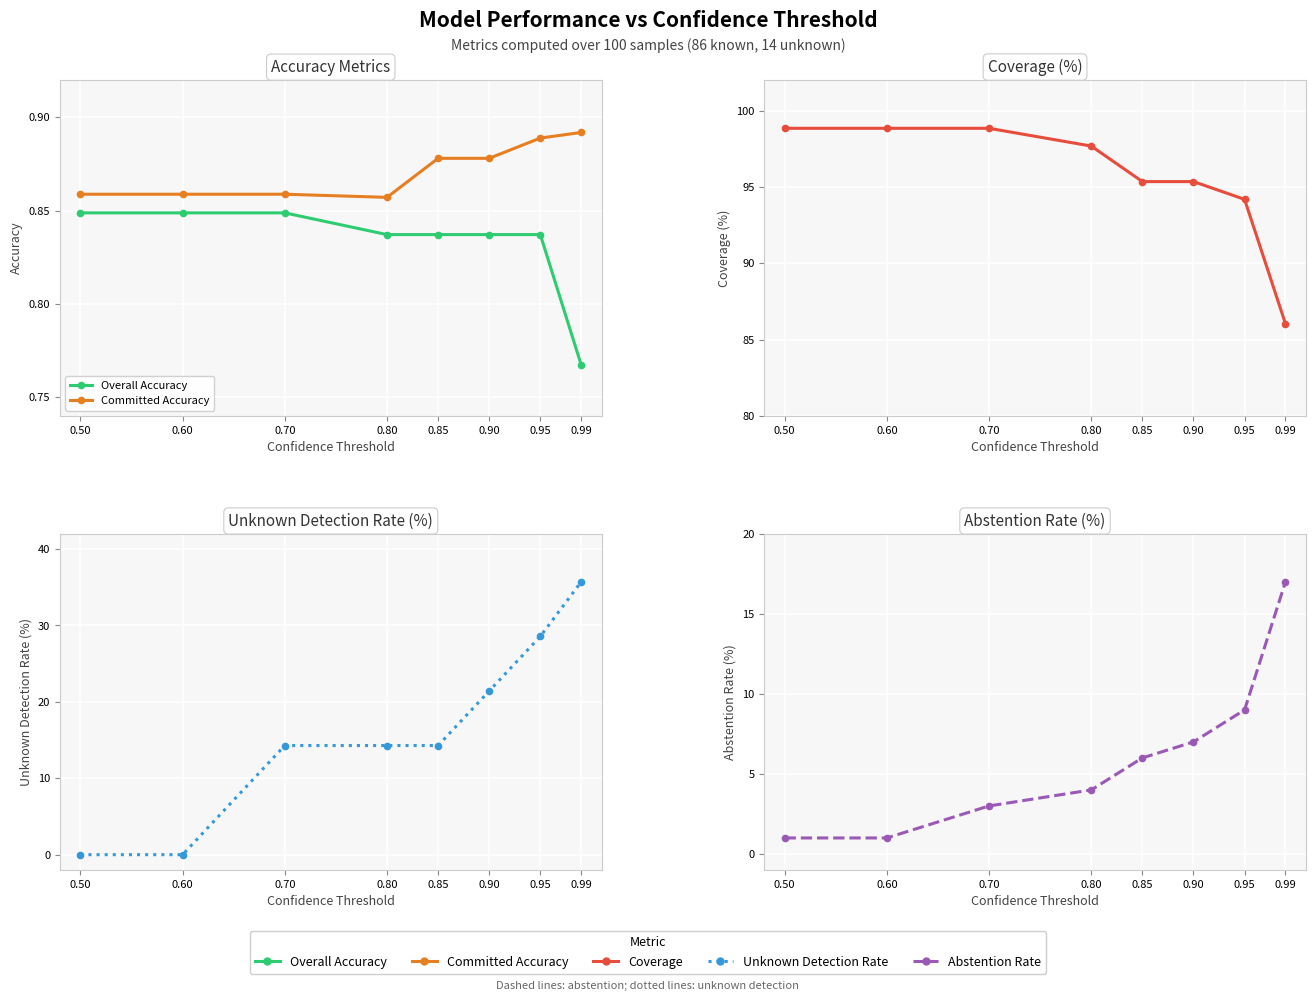

Which series has the largest range (max minus min)?

Unknown Detection Rate